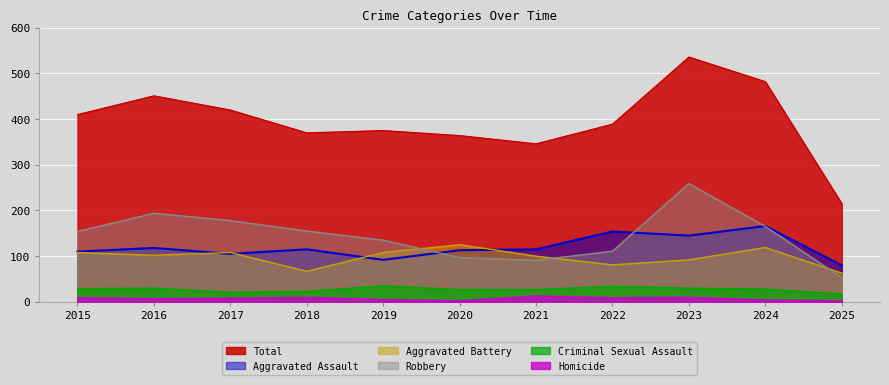

Between 2016 and 2017, which is larger?

2016